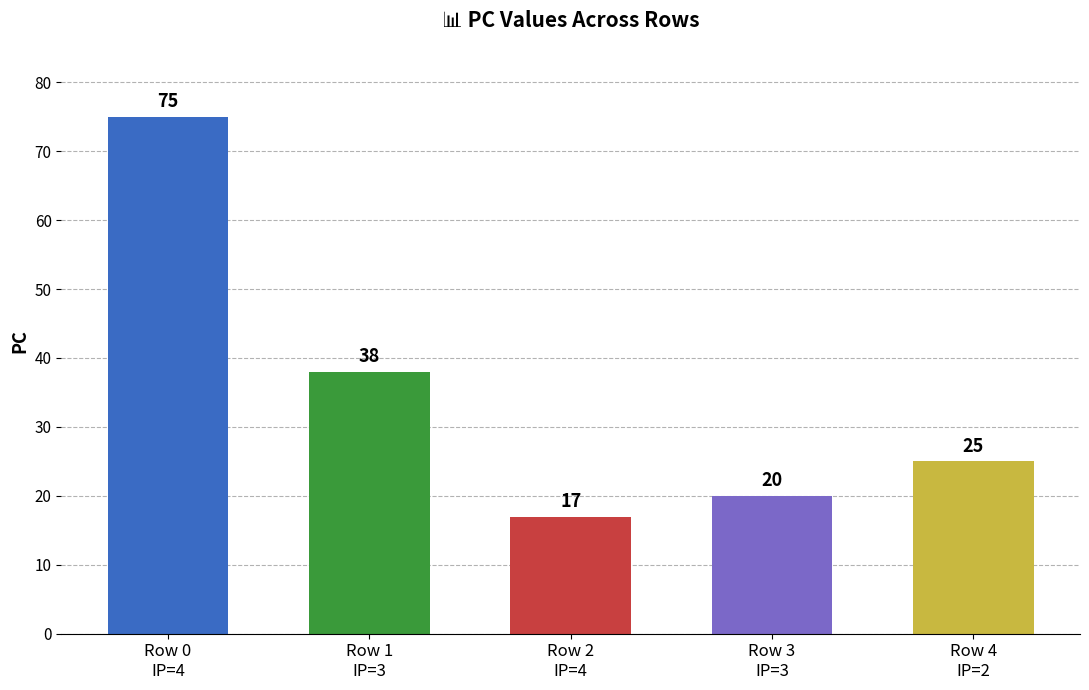

At which category does the chart reach its peak across all series?

Row 0
IP=4